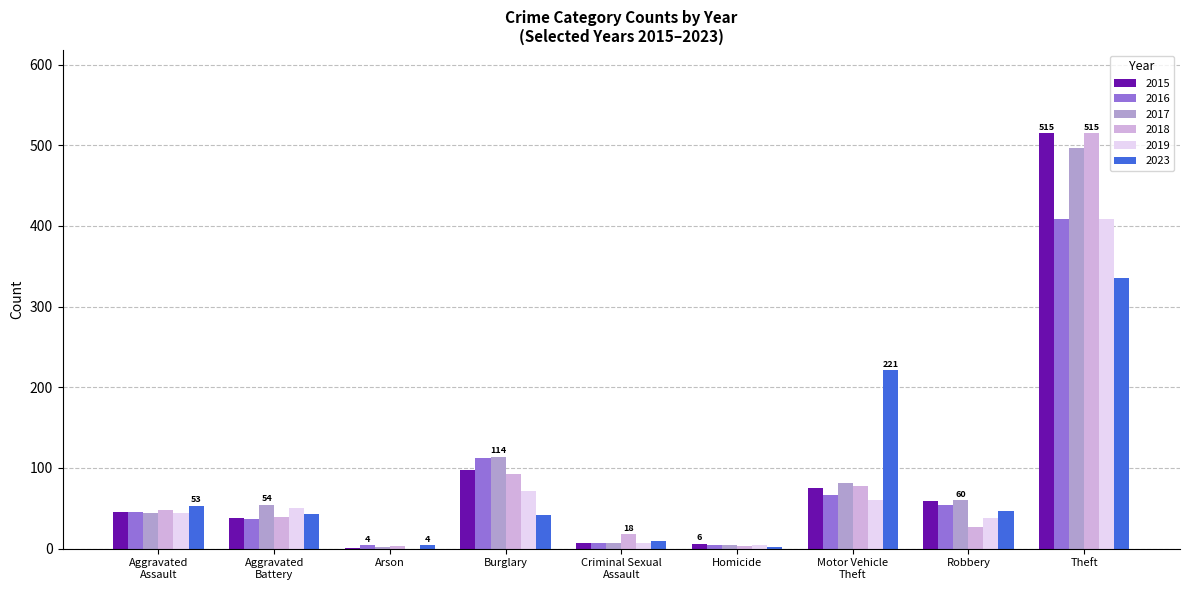

What is the sum of all 2016 values?

741